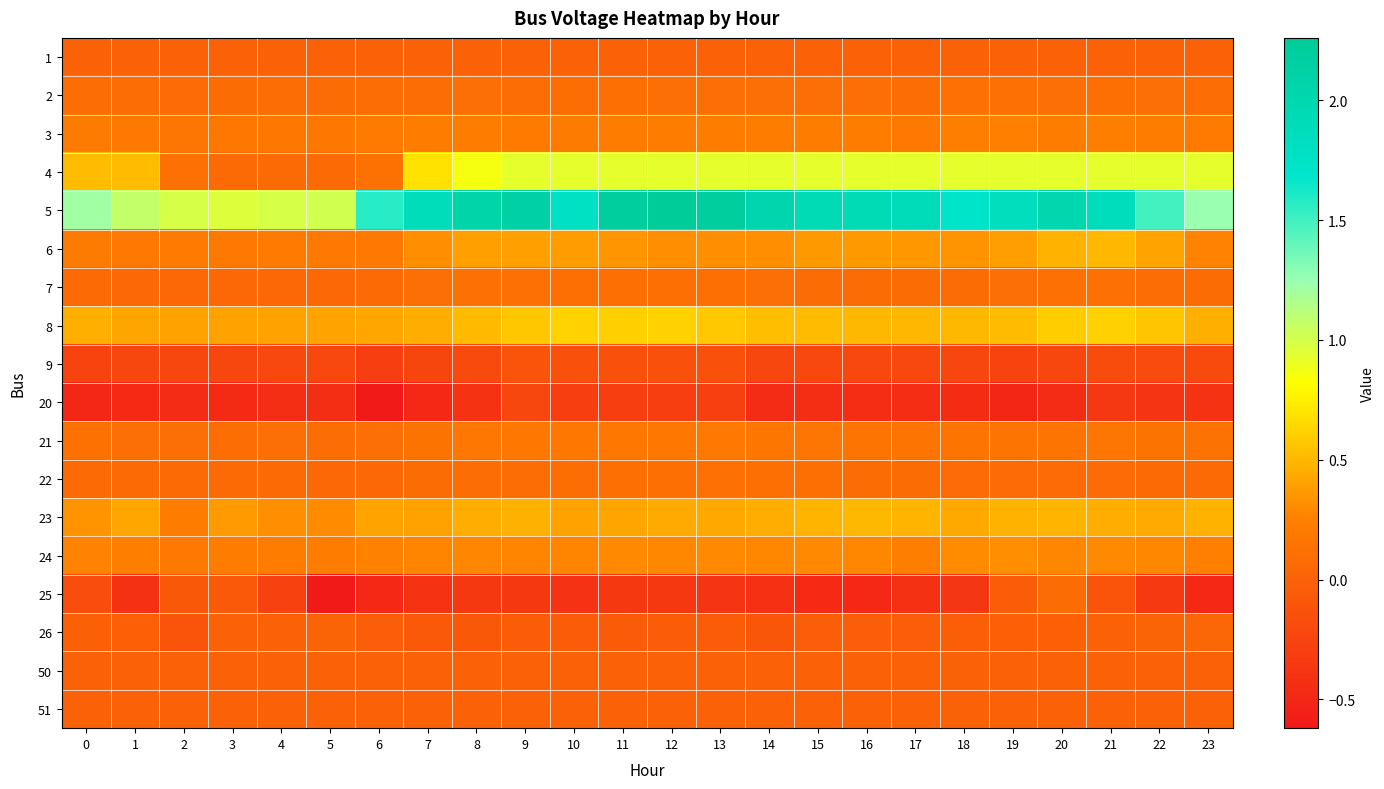

Reading left to right, transcribe all the data shown in this chart.

1: 0=0.0	1=0.0	2=0.0	3=0.0	4=0.0	5=0.0	6=0.0	7=0.0	8=0.0	9=0.0	10=0.0	11=0.0	12=0.0	13=0.0	14=0.0	15=0.0	16=0.0	17=0.0	18=0.0	19=0.0	20=0.0	21=0.0	22=0.0	23=0.0
2: 0=0.1	1=0.1	2=0.1	3=0.1	4=0.1	5=0.1	6=0.1	7=0.1	8=0.1	9=0.1	10=0.1	11=0.1	12=0.1	13=0.1	14=0.1	15=0.1	16=0.1	17=0.1	18=0.1	19=0.1	20=0.1	21=0.1	22=0.1	23=0.1
3: 0=0.2	1=0.2	2=0.2	3=0.2	4=0.2	5=0.2	6=0.2	7=0.2	8=0.2	9=0.2	10=0.2	11=0.2	12=0.2	13=0.2	14=0.2	15=0.2	16=0.2	17=0.2	18=0.2	19=0.2	20=0.2	21=0.2	22=0.2	23=0.2
4: 0=0.5	1=0.5	2=0.1	3=0.1	4=0.1	5=0.1	6=0.1	7=0.7	8=0.9	9=0.9	10=0.9	11=0.9	12=0.9	13=0.9	14=0.9	15=0.9	16=0.9	17=0.9	18=0.9	19=0.9	20=0.9	21=0.9	22=0.9	23=0.9
5: 0=1.2	1=1.1	2=1.0	3=1.0	4=1.0	5=1.0	6=1.6	7=1.9	8=2.1	9=2.1	10=1.8	11=2.2	12=2.3	13=2.2	14=2.0	15=1.9	16=1.9	17=1.9	18=1.7	19=1.8	20=2.0	21=1.9	22=1.5	23=1.2
6: 0=0.2	1=0.2	2=0.2	3=0.2	4=0.2	5=0.2	6=0.2	7=0.3	8=0.4	9=0.4	10=0.4	11=0.3	12=0.3	13=0.3	14=0.3	15=0.4	16=0.4	17=0.4	18=0.3	19=0.4	20=0.5	21=0.5	22=0.4	23=0.3
7: 0=0.1	1=0.1	2=0.1	3=0.1	4=0.1	5=0.1	6=0.1	7=0.1	8=0.1	9=0.1	10=0.1	11=0.1	12=0.1	13=0.1	14=0.1	15=0.1	16=0.1	17=0.1	18=0.1	19=0.1	20=0.1	21=0.1	22=0.1	23=0.1
8: 0=0.5	1=0.4	2=0.4	3=0.4	4=0.4	5=0.4	6=0.4	7=0.5	8=0.5	9=0.6	10=0.6	11=0.6	12=0.6	13=0.6	14=0.5	15=0.5	16=0.5	17=0.5	18=0.5	19=0.5	20=0.6	21=0.6	22=0.6	23=0.5
9: 0=-0.2	1=-0.2	2=-0.2	3=-0.2	4=-0.2	5=-0.2	6=-0.3	7=-0.2	8=-0.2	9=-0.1	10=-0.2	11=-0.2	12=-0.2	13=-0.1	14=-0.2	15=-0.2	16=-0.2	17=-0.2	18=-0.2	19=-0.3	20=-0.2	21=-0.2	22=-0.2	23=-0.2
20: 0=-0.5	1=-0.5	2=-0.5	3=-0.5	4=-0.4	5=-0.4	6=-0.6	7=-0.5	8=-0.4	9=-0.2	10=-0.3	11=-0.3	12=-0.3	13=-0.3	14=-0.5	15=-0.4	16=-0.4	17=-0.5	18=-0.5	19=-0.5	20=-0.5	21=-0.4	22=-0.4	23=-0.4
21: 0=0.1	1=0.1	2=0.1	3=0.1	4=0.1	5=0.1	6=0.1	7=0.1	8=0.2	9=0.2	10=0.2	11=0.2	12=0.2	13=0.2	14=0.2	15=0.2	16=0.2	17=0.2	18=0.2	19=0.2	20=0.2	21=0.2	22=0.1	23=0.1
22: 0=0.1	1=0.1	2=0.1	3=0.1	4=0.1	5=0.0	6=0.0	7=0.1	8=0.1	9=0.1	10=0.1	11=0.1	12=0.1	13=0.1	14=0.1	15=0.1	16=0.1	17=0.1	18=0.1	19=0.1	20=0.1	21=0.1	22=0.1	23=0.1
23: 0=0.3	1=0.4	2=0.2	3=0.4	4=0.3	5=0.3	6=0.4	7=0.4	8=0.5	9=0.5	10=0.4	11=0.4	12=0.4	13=0.4	14=0.4	15=0.5	16=0.5	17=0.5	18=0.4	19=0.5	20=0.5	21=0.5	22=0.4	23=0.5
24: 0=0.3	1=0.2	2=0.2	3=0.2	4=0.2	5=0.2	6=0.3	7=0.3	8=0.3	9=0.3	10=0.3	11=0.3	12=0.3	13=0.3	14=0.3	15=0.3	16=0.3	17=0.2	18=0.3	19=0.3	20=0.3	21=0.3	22=0.3	23=0.2
25: 0=-0.2	1=-0.4	2=-0.1	3=-0.1	4=-0.3	5=-0.6	6=-0.5	7=-0.4	8=-0.4	9=-0.4	10=-0.4	11=-0.4	12=-0.4	13=-0.4	14=-0.4	15=-0.5	16=-0.5	17=-0.4	18=-0.4	19=-0.0	20=0.1	21=-0.1	22=-0.3	23=-0.5
26: 0=-0.0	1=-0.0	2=-0.1	3=-0.0	4=-0.0	5=0.0	6=-0.0	7=-0.1	8=-0.1	9=-0.1	10=-0.1	11=-0.1	12=-0.0	13=-0.1	14=-0.1	15=-0.0	16=-0.0	17=-0.0	18=-0.0	19=-0.0	20=-0.0	21=-0.0	22=0.0	23=0.0
50: 0=0.0	1=0.0	2=0.0	3=0.0	4=0.0	5=0.0	6=0.0	7=0.0	8=0.0	9=0.0	10=0.0	11=0.0	12=0.0	13=0.0	14=0.0	15=0.0	16=0.0	17=0.0	18=0.0	19=0.0	20=0.0	21=0.0	22=0.0	23=0.0
51: 0=0.0	1=0.0	2=0.0	3=0.0	4=0.0	5=0.0	6=0.0	7=0.0	8=0.0	9=0.0	10=0.0	11=0.0	12=0.0	13=0.0	14=0.0	15=0.0	16=0.0	17=0.0	18=0.0	19=0.0	20=0.0	21=0.0	22=0.0	23=0.0